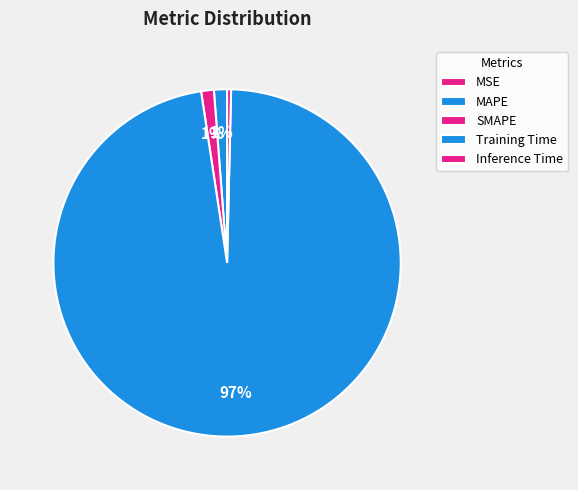

To the nearest percent, what is the average slice percentage?

20%